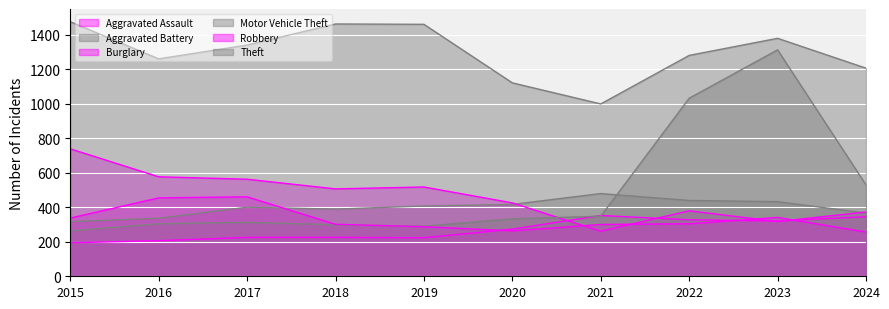

Which has a higher value, 2023 or 2024?

2024